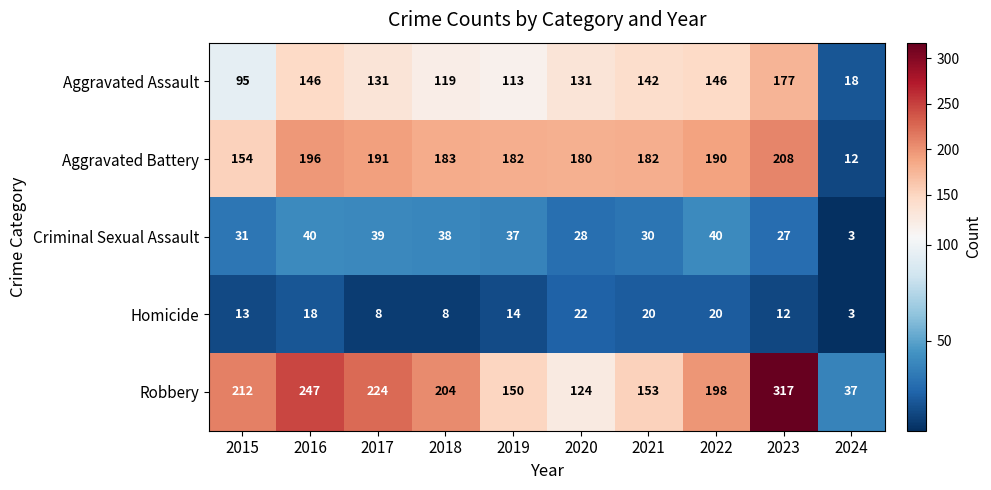

Rank the series by their maximum value, from lowest to highest.

Homicide, Criminal Sexual Assault, Aggravated Assault, Aggravated Battery, Robbery